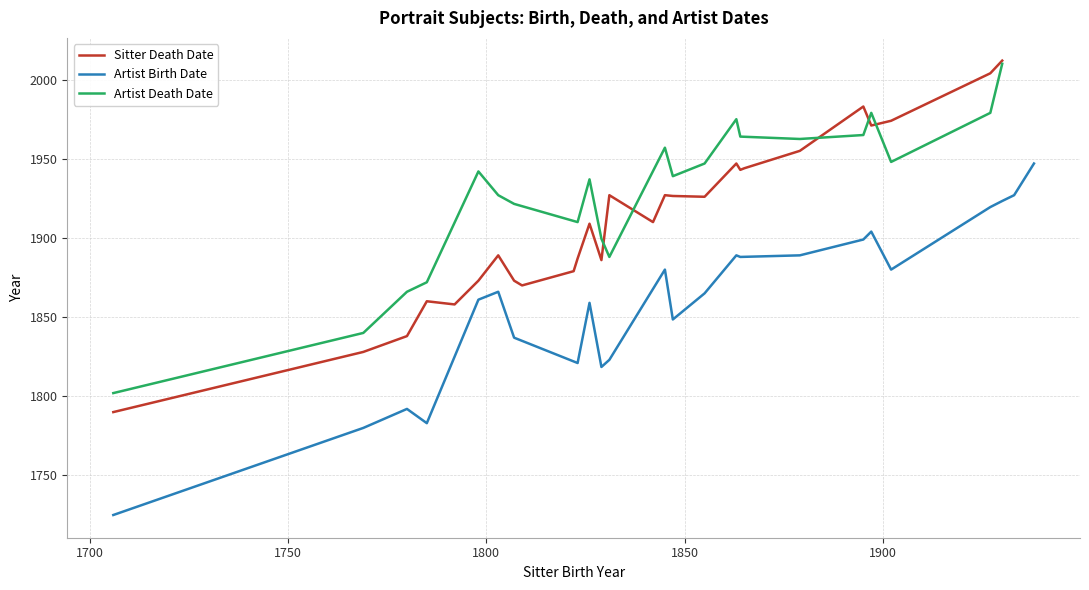

How many data points are less than 1845?

20